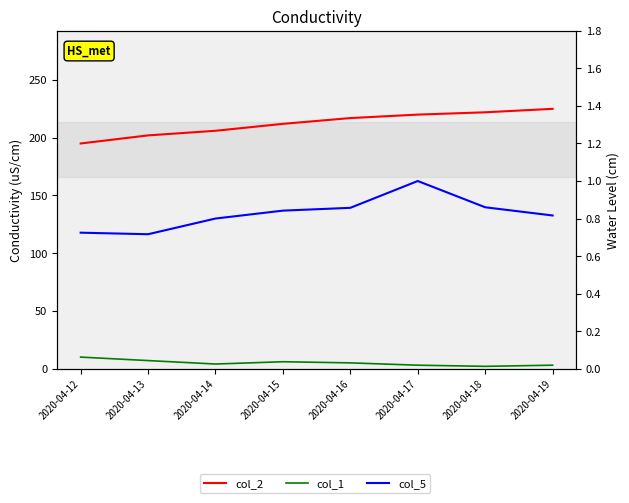

What is the greatest value displayed?

225.0